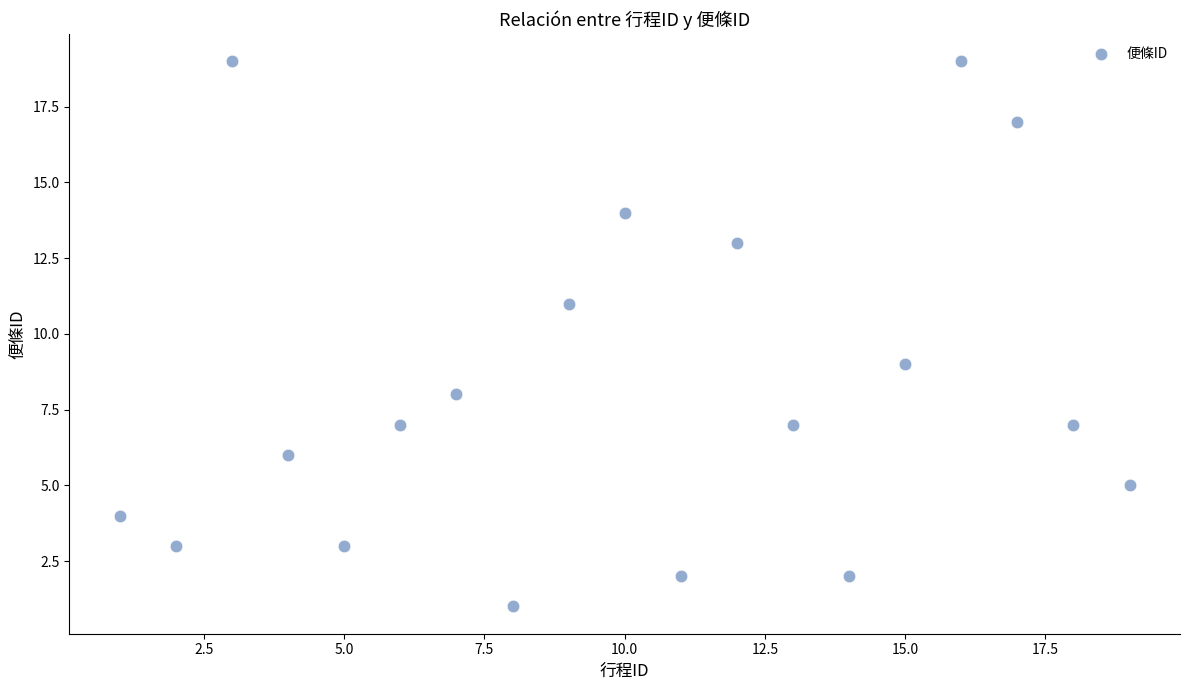

What is the range of Y values (max minus min)?

18